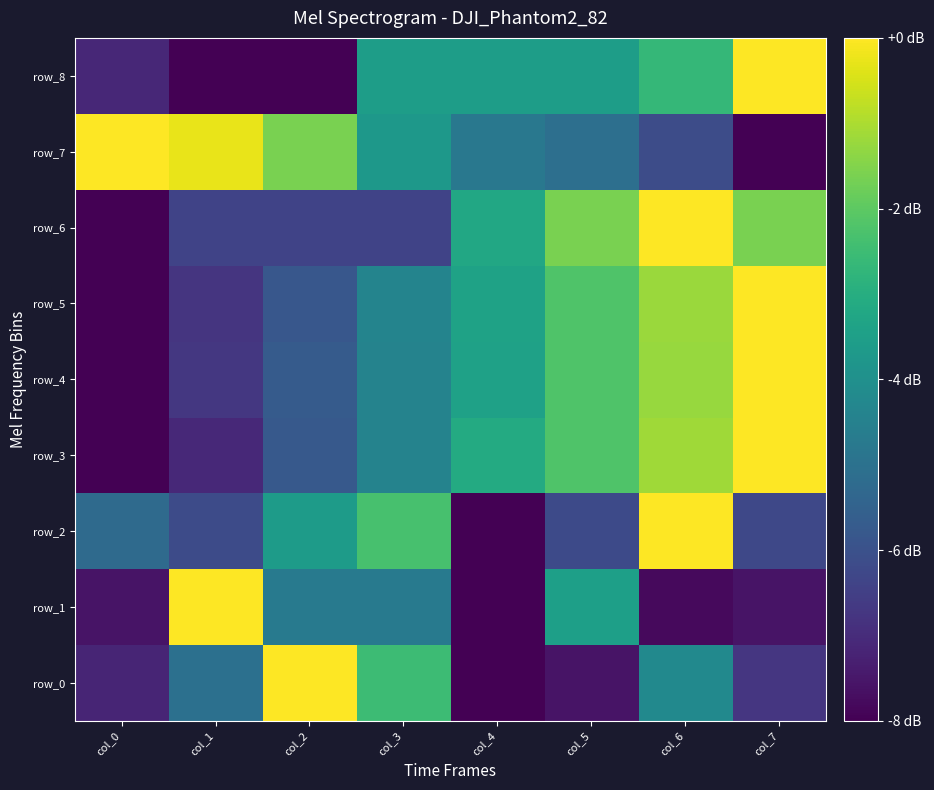

Rank the categories by row_4 value from highest to lowest.

col_7, col_6, col_5, col_4, col_3, col_2, col_1, col_0